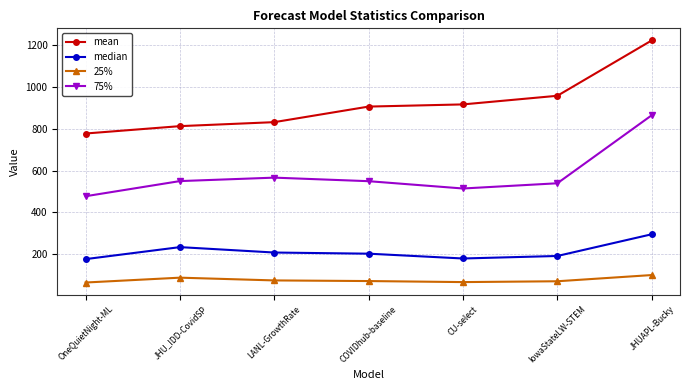

What is the difference between the median values at OneQuietNight-ML and LANL-GrowthRate?

31.5